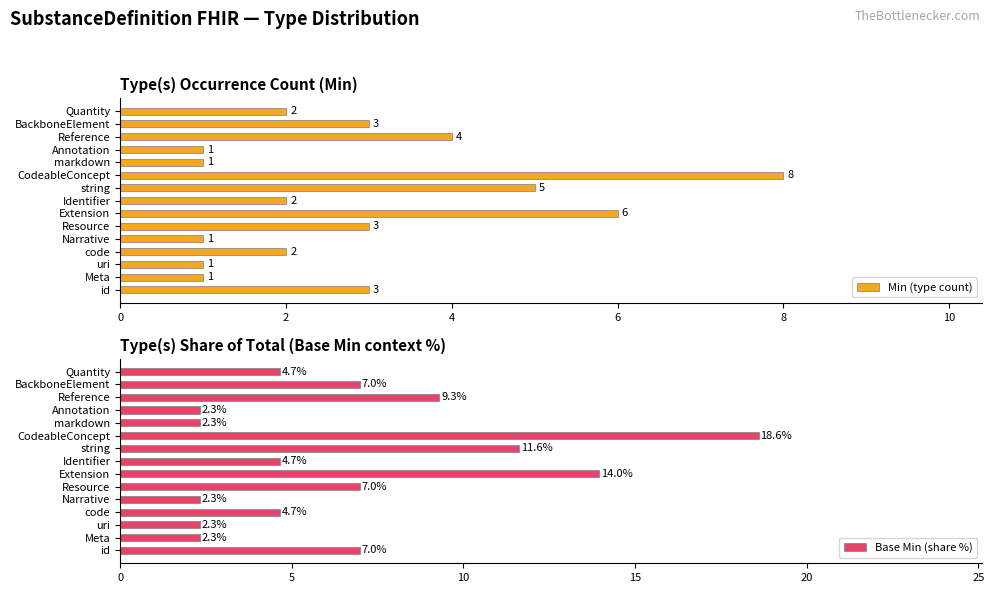

Is it true that Min (type count) equals 8 at CodeableConcept?

True